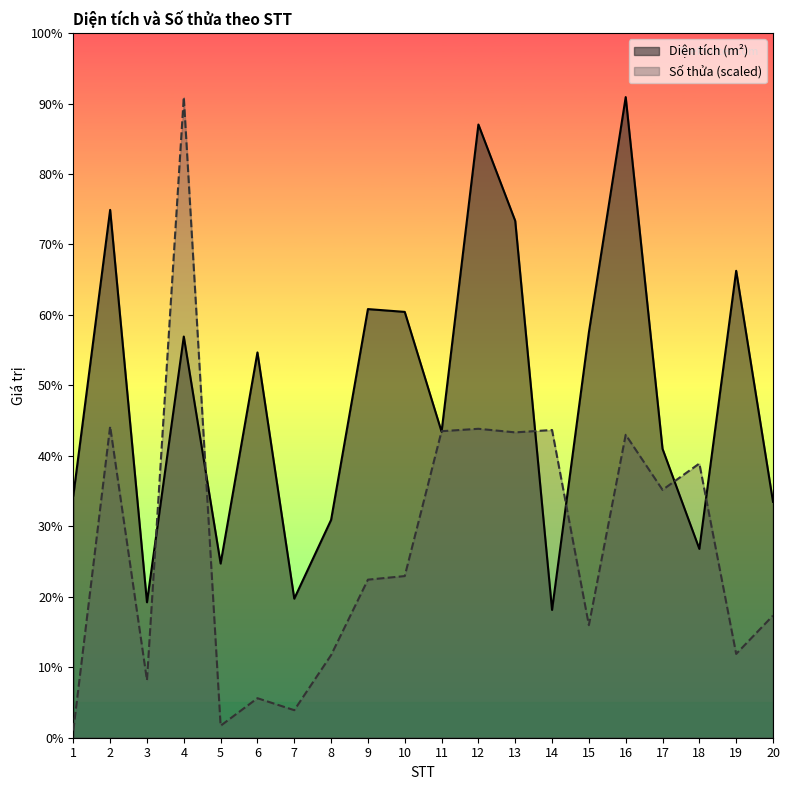

How many times do Số thửa and Diện tích (m²) cross each other?

8